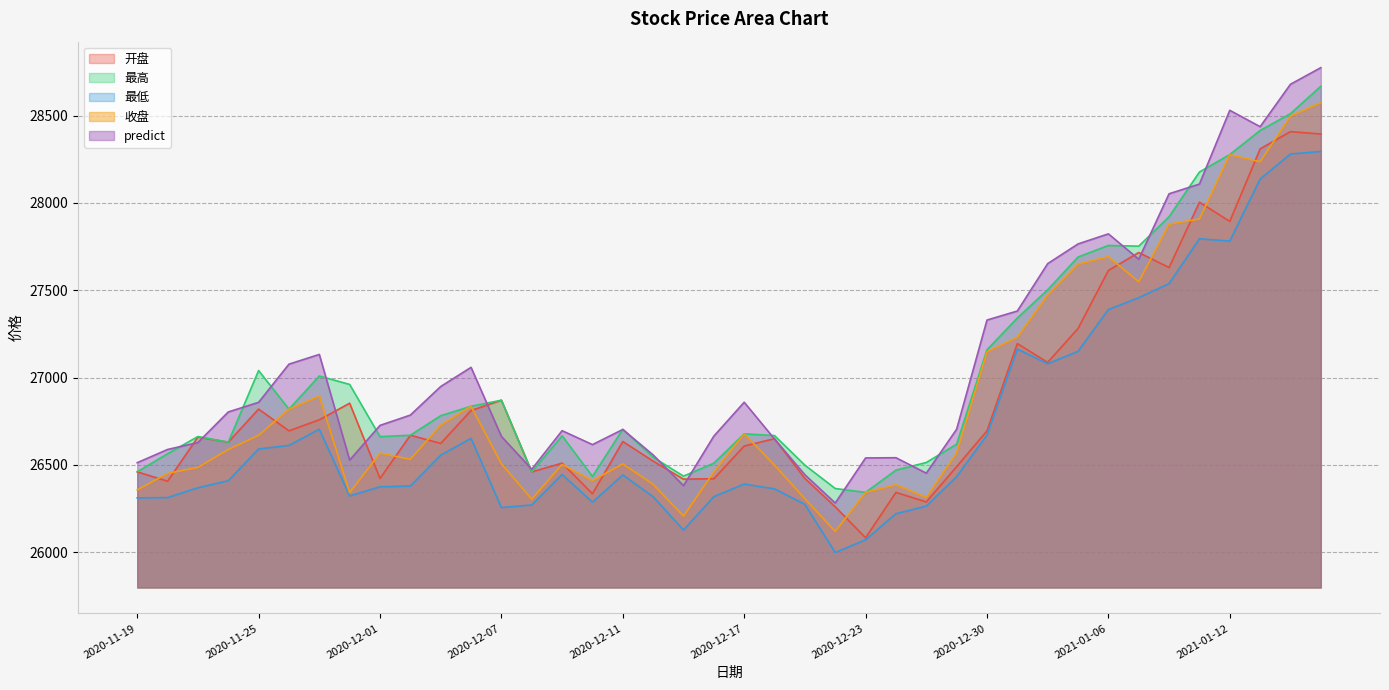

Which series has the largest range (max minus min)?

predict